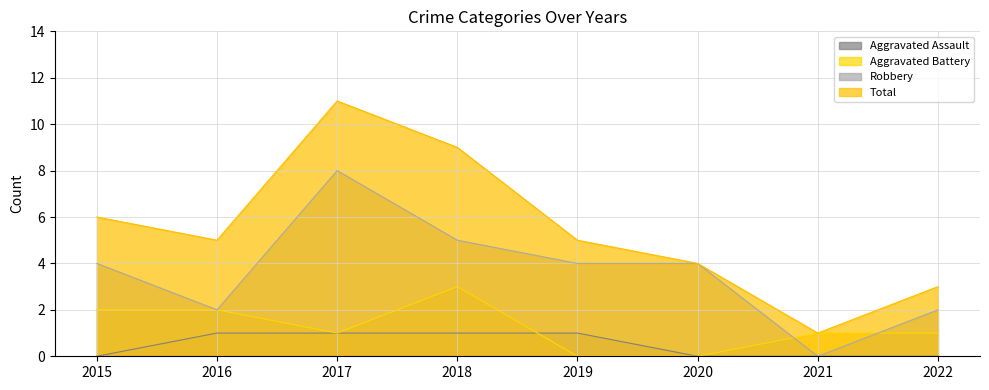

Which category has the lowest value in the Aggravated Assault series?

2015